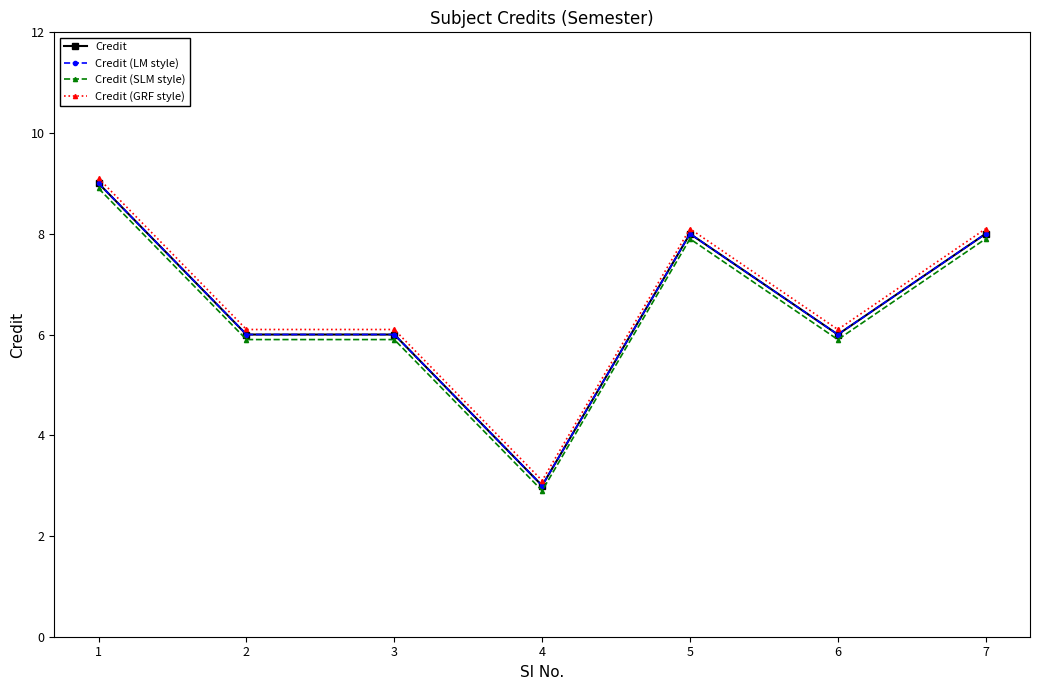

How many data points in Credit (LM style) are above 6?

3